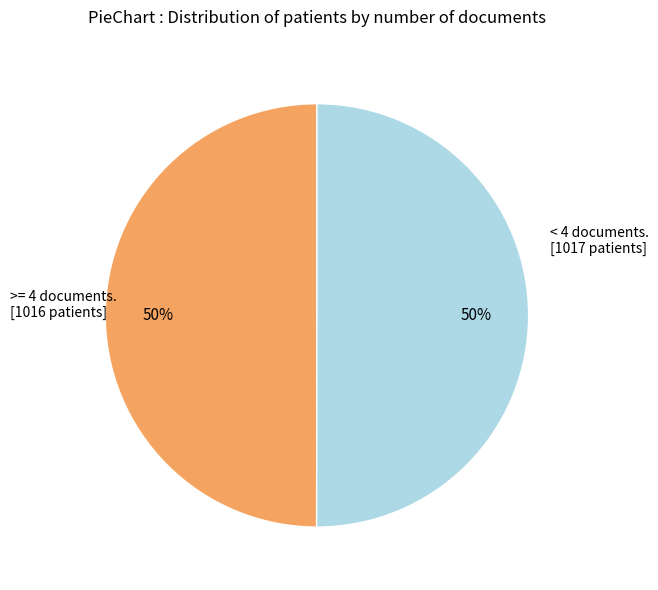

To the nearest percent, what is the average slice percentage?

50%